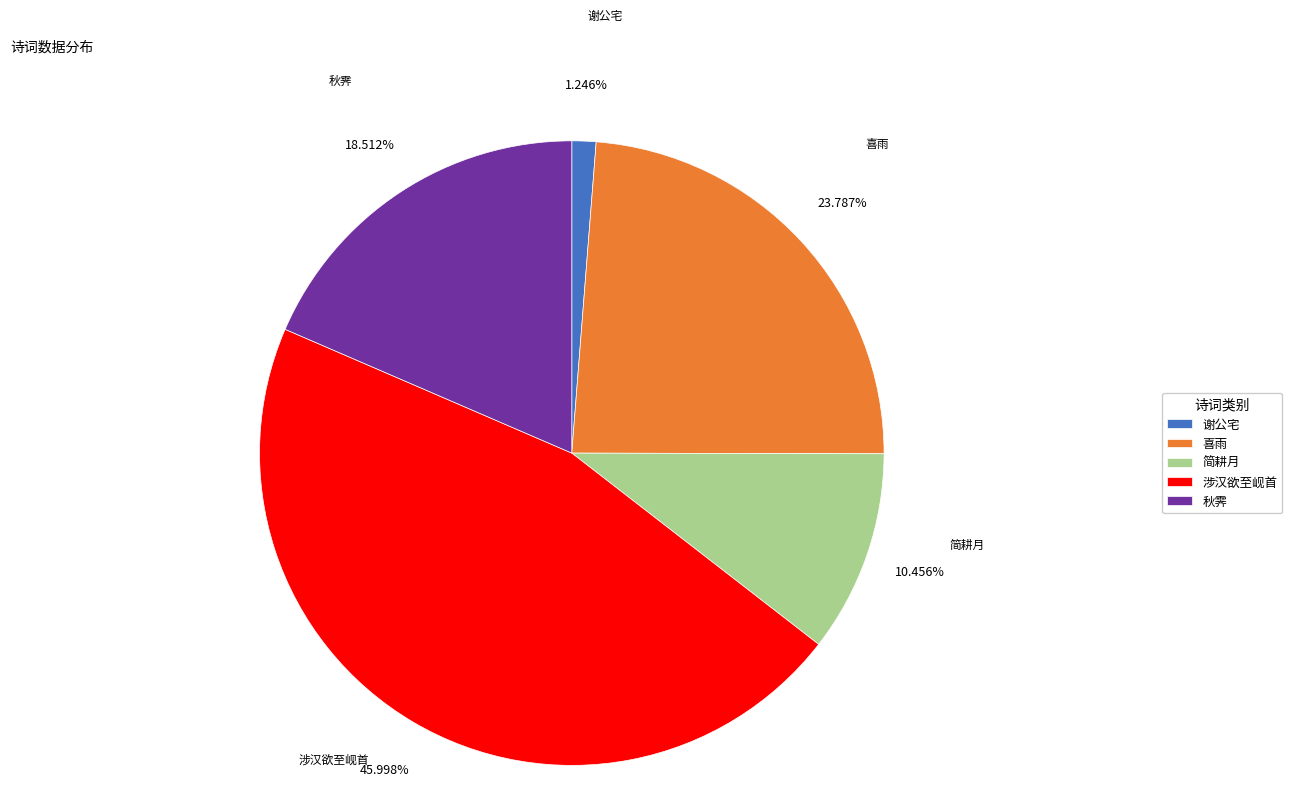

Which slice is the smallest?

谢公宅